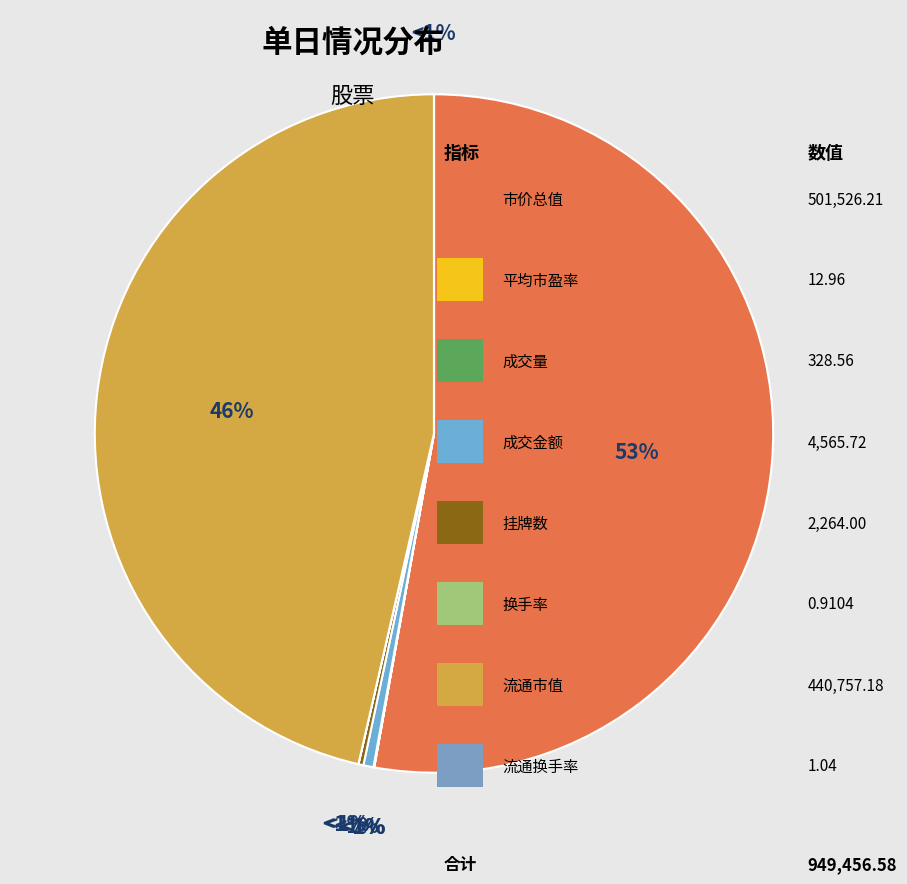

Count the number of slices in the pie.

8